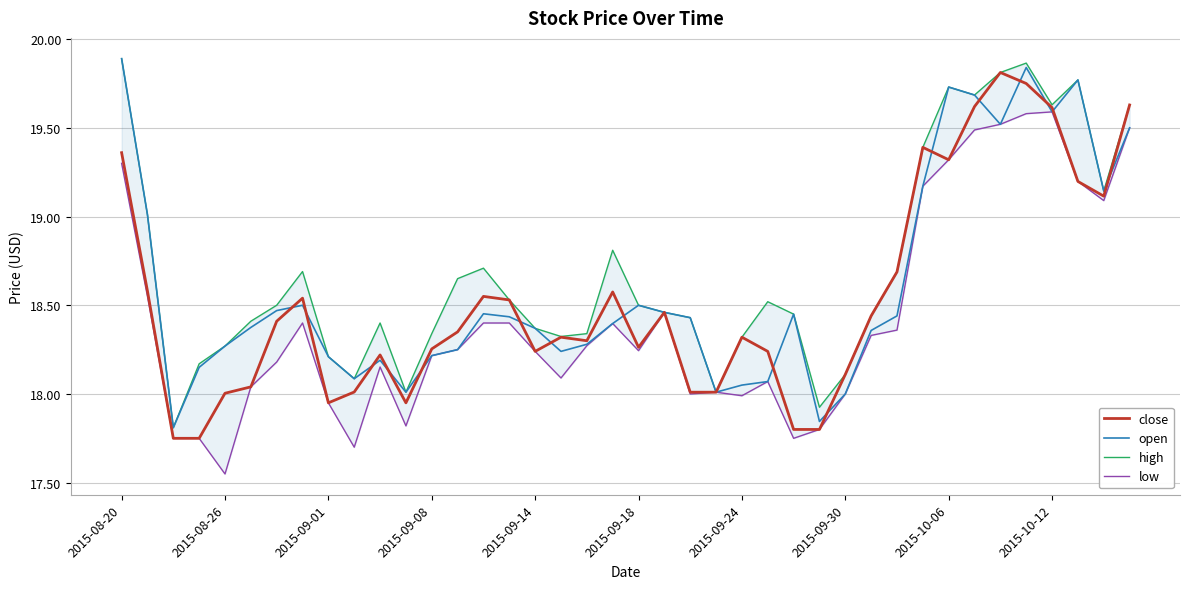

In high, how many points are higher than both neighbors (excluding endpoints)?

8